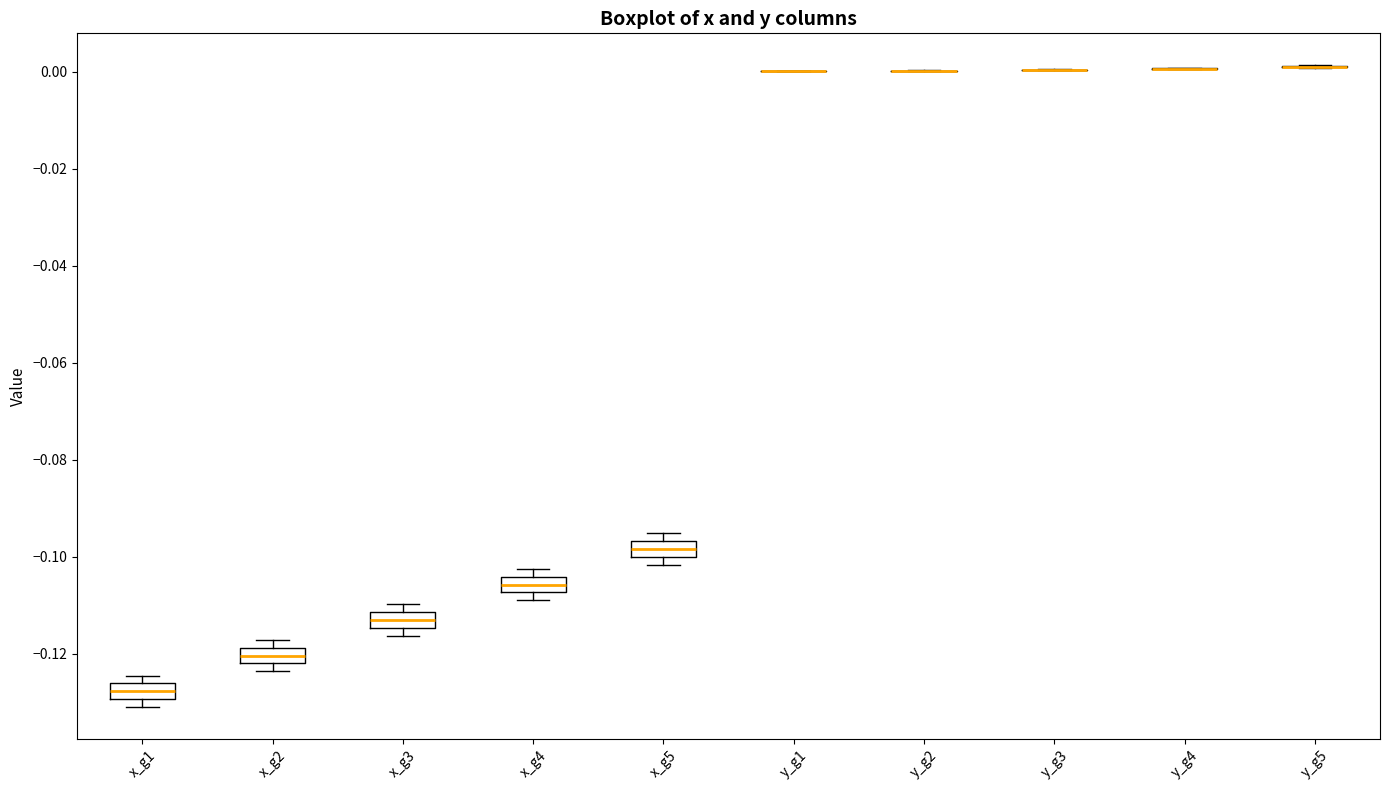

Reading left to right, transcribe this box plot: for each box, give where its median line is, the range the box spans, and where its two whiskers end, as read against the y-axis. The values are not printed on the chart, so give them approximately, as read against the axis.

x_g1: median -0.128, box -0.130 to -0.126, whiskers -0.130 (just below the box's lower edge) to -0.124
x_g2: median -0.120, box -0.122 to -0.118, whiskers -0.124 to -0.118 (above the box's upper edge)
x_g3: median -0.114 (inside the box), box -0.114 to -0.112, whiskers -0.116 to -0.110
x_g4: median -0.106, box -0.108 to -0.104, whiskers -0.108 (just below the box's lower edge) to -0.102
x_g5: median -0.098, box -0.100 to -0.096, whiskers -0.102 to -0.096 (above the box's upper edge)
y_g1: box collapsed to a line at 0.000, whiskers 0.000 to 0.000
y_g2: box collapsed to a line at 0.000, whiskers 0.000 to 0.000
y_g3: box collapsed to a line at 0.000, whiskers 0.000 to 0.000
y_g4: box collapsed to a line at 0.000, whiskers 0.000 to 0.000
y_g5: box collapsed to a line at 0.002, whiskers 0.000 to 0.002